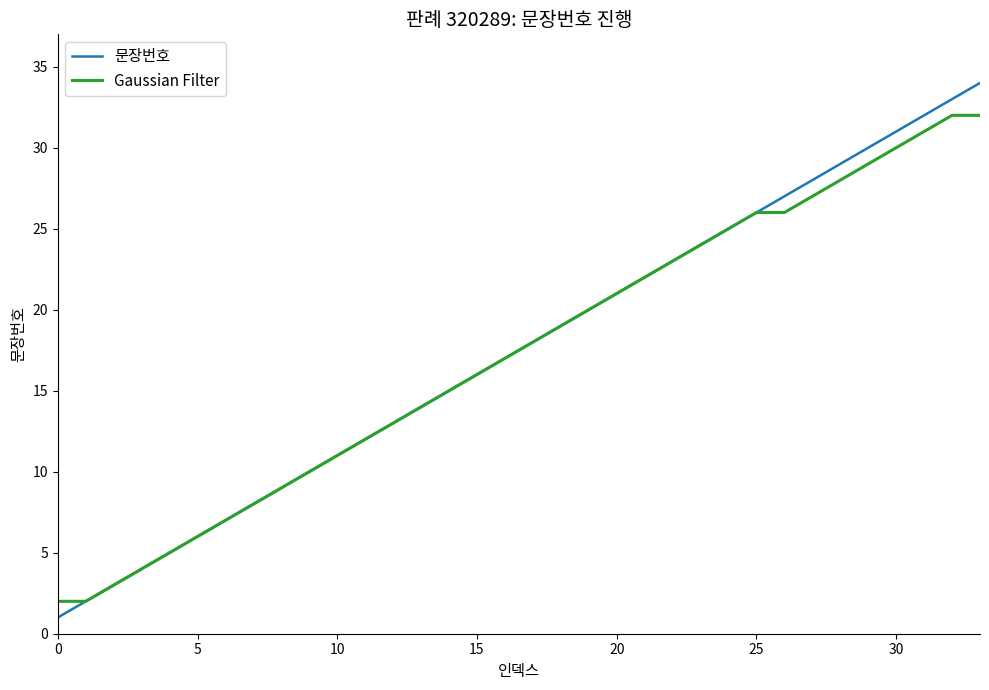

Reading left to right, what are all the values shown in this chart?

문장번호: 1	2	3	4	5	6	7	8	9	10	11	12	13	14	15	16	17	18	19	20	21	22	23	24	25	26	27	28	29	30	31	32	33	34
Gaussian Filter: 2	2	3	4	5	6	7	8	9	10	11	12	13	14	15	16	17	18	19	20	21	22	23	24	25	26	26	27	28	29	30	31	32	32